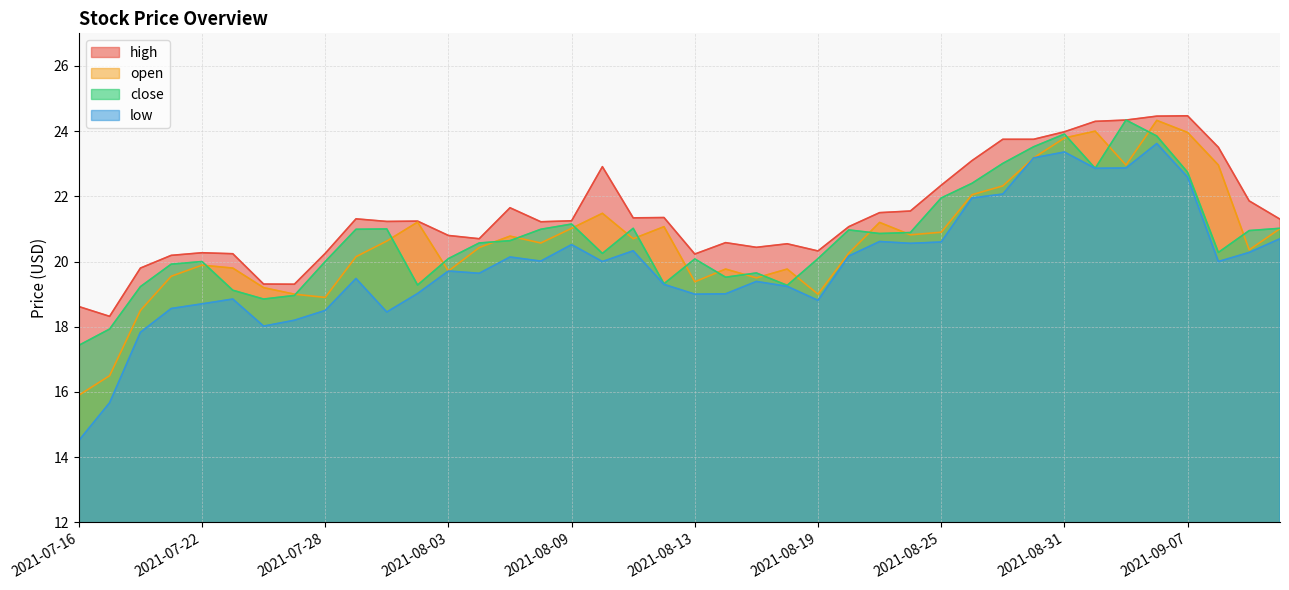

Rank the series by their maximum value, from highest to lowest.

high, close, open, low